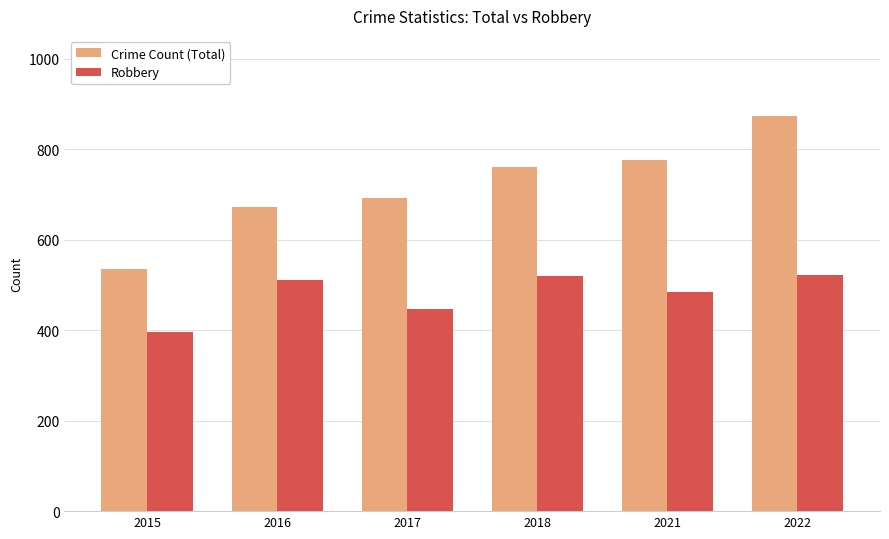

What is the difference between the maximum and second lowest values in the Crime Count (Total) series?

202